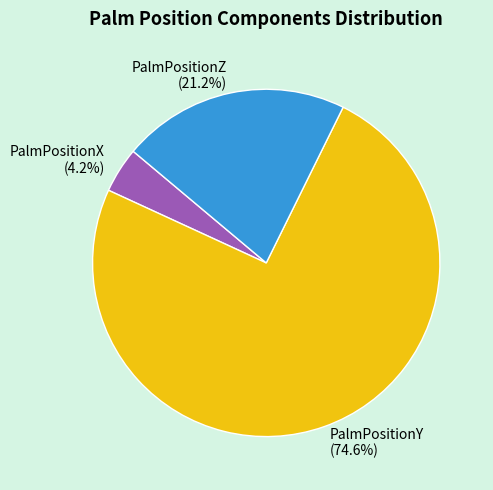

What portion of the pie excludes PalmPositionX (4.2%)?

95.8%